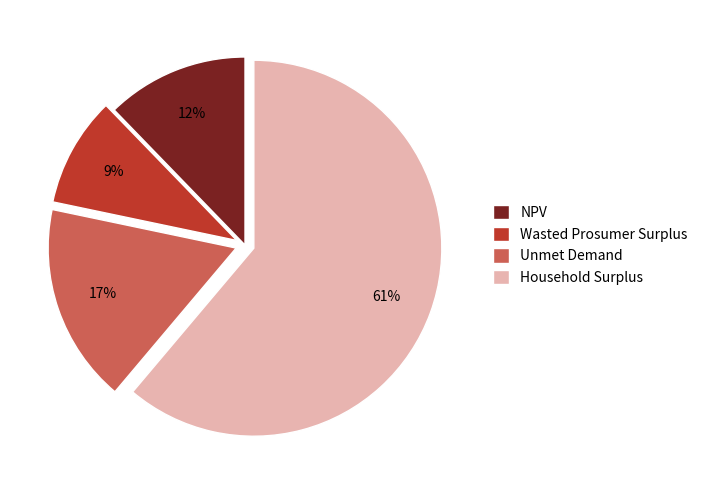

Do Household Surplus and Wasted Prosumer Surplus together represent more than half of the pie?

Yes